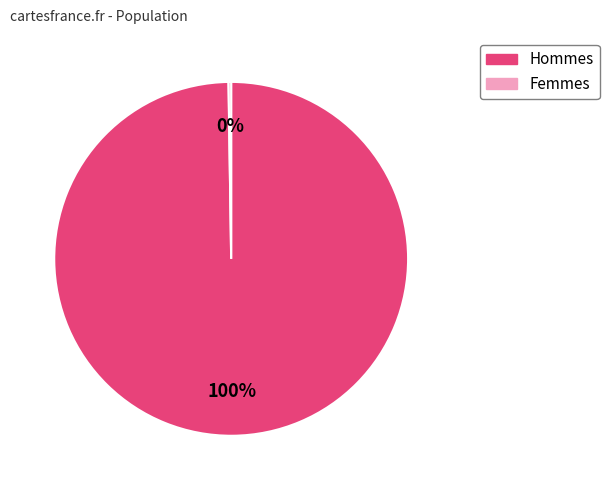

What is the largest slice in the pie chart?

Hommes